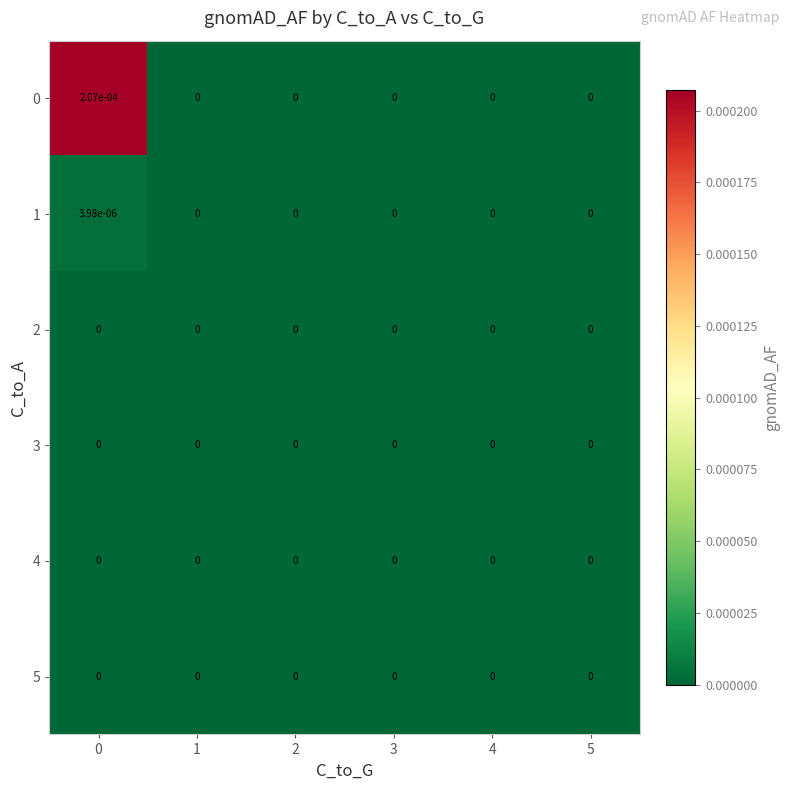

Is it true that 0 equals 0.0 at 0?

True